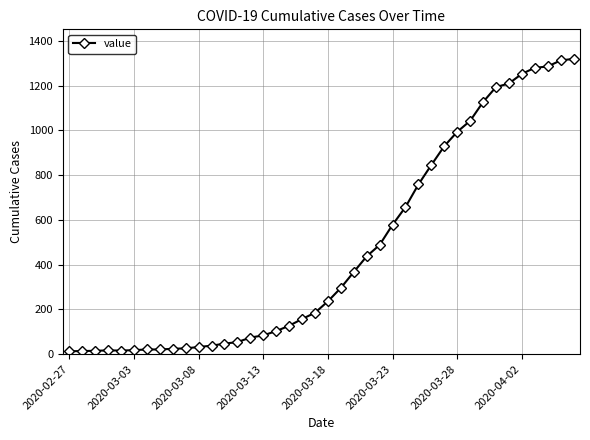

What is the maximum value shown in the chart?

1319